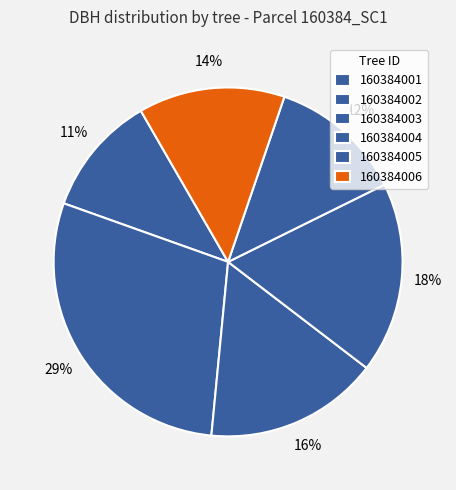

Is there a majority slice in this chart?

No